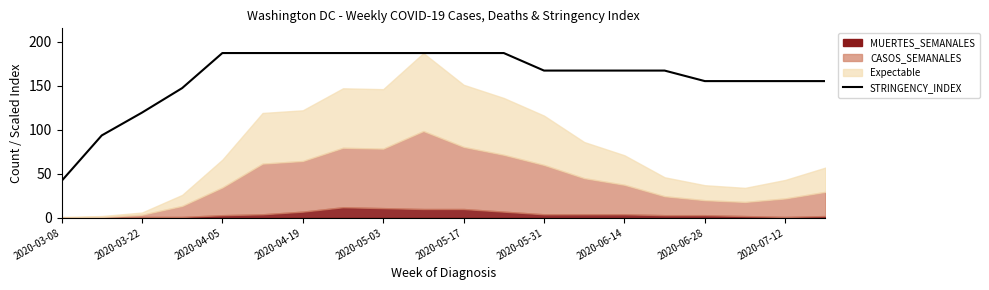

How many data points are less than 167?

8